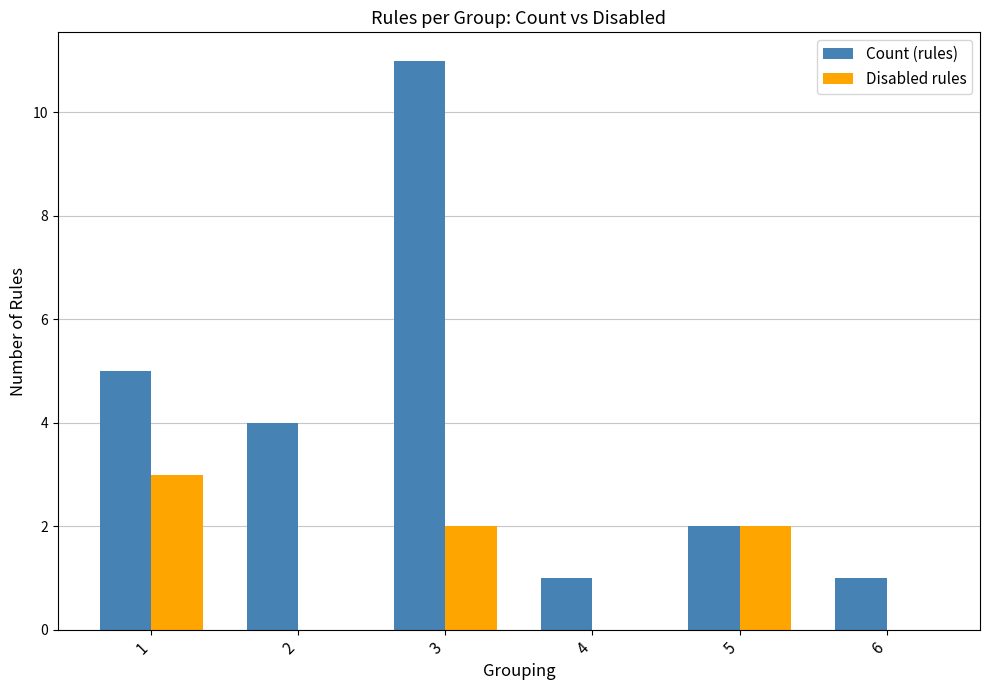

Where is Count (rules) nearest to the value 6?

1